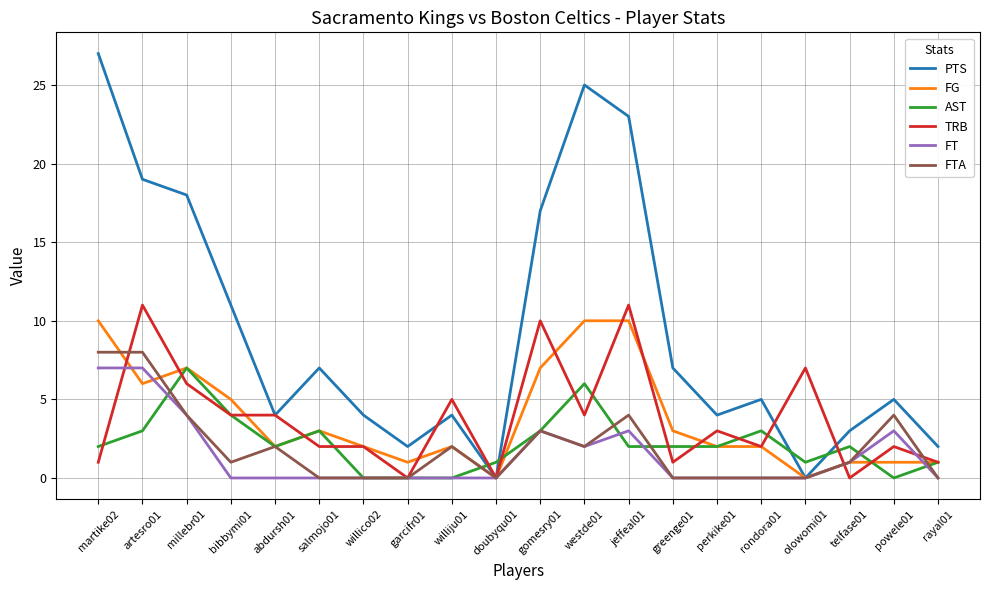

True or false: FG has a value of 2 at willico02.

True